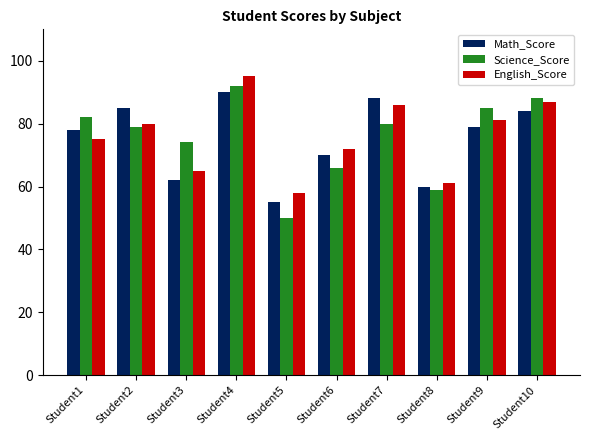

What is the average value of the English_Score series?

76